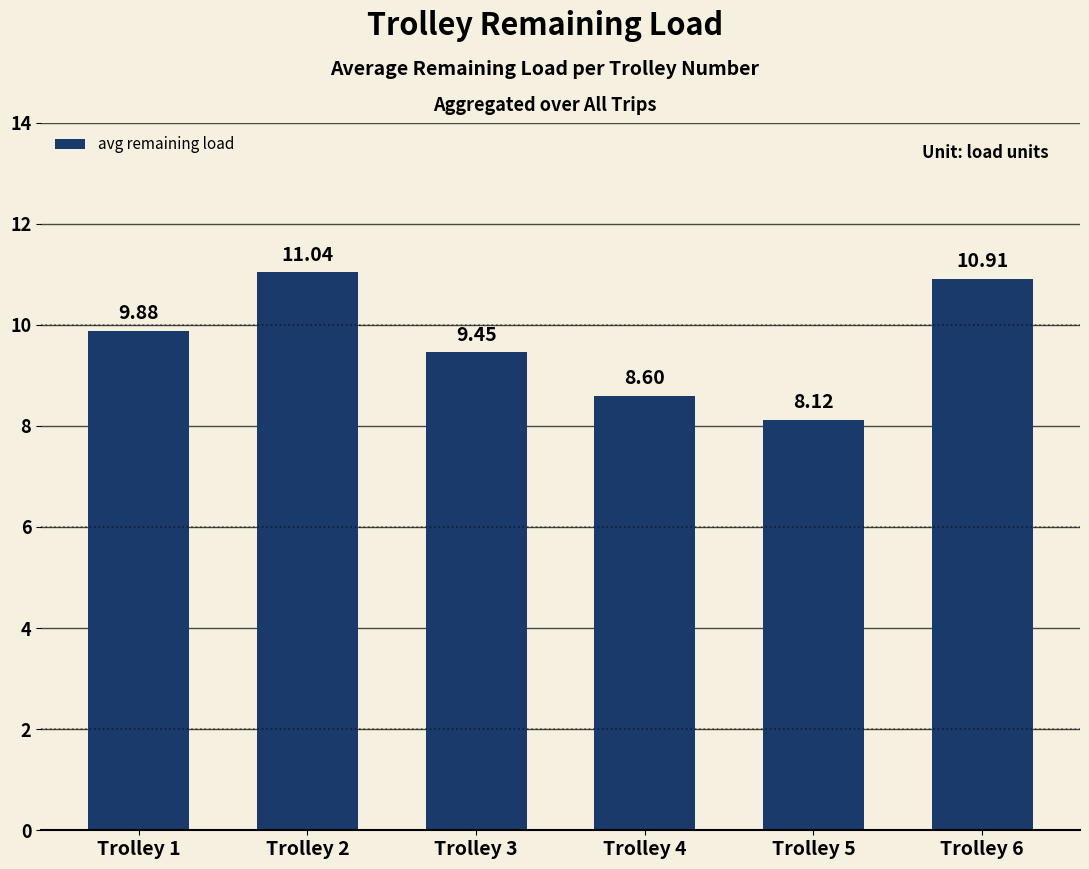

At which category does the chart reach its minimum across all series?

Trolley 5